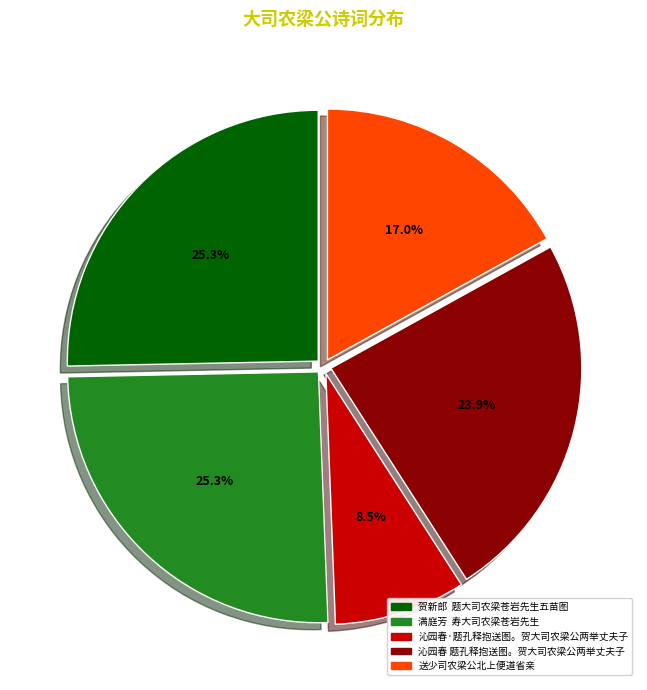

Combined, do 满庭芳 寿大司农梁苍岩先生 and 沁园春·题孔释抱送图。贺大司农梁公两举丈夫子 account for over 50%?

No